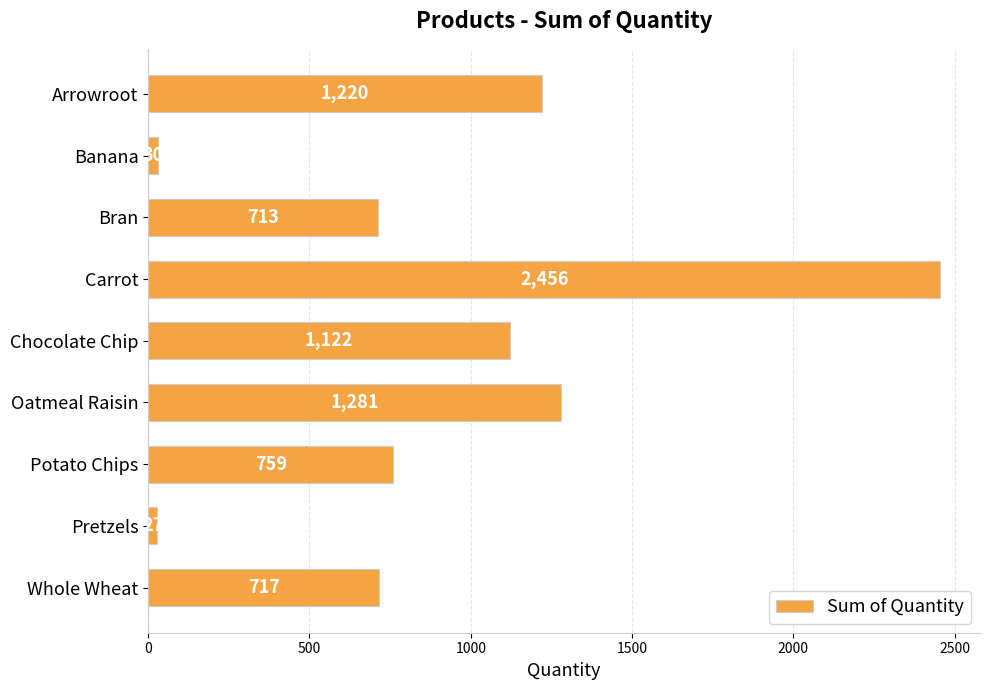

Does the chart contain stacked bars?

No